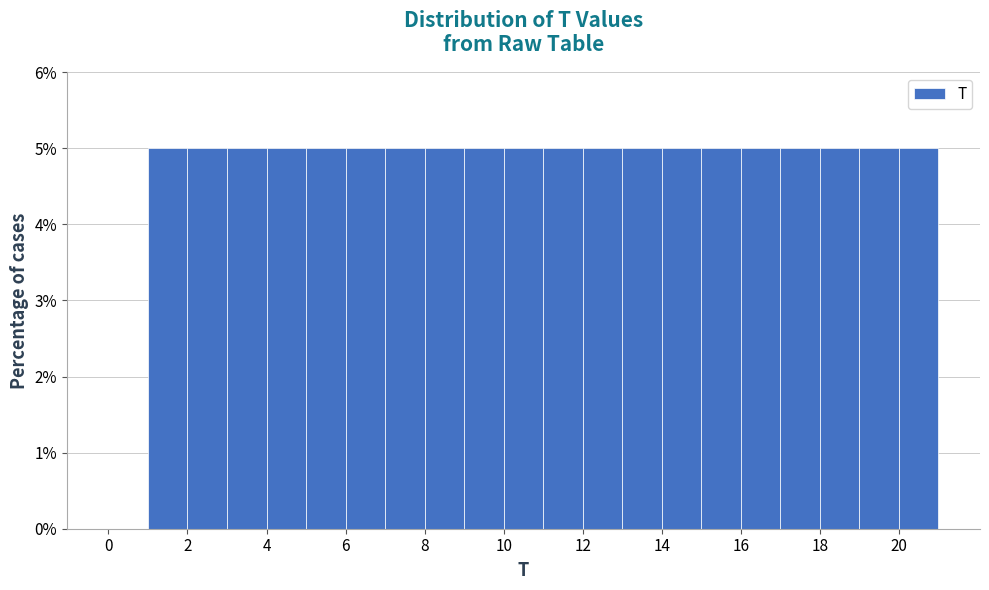

What is the height of the bar covering 16 to 17 on the x-axis? The values are not printed on the chart, so give them approximately, as read against the axis.

5